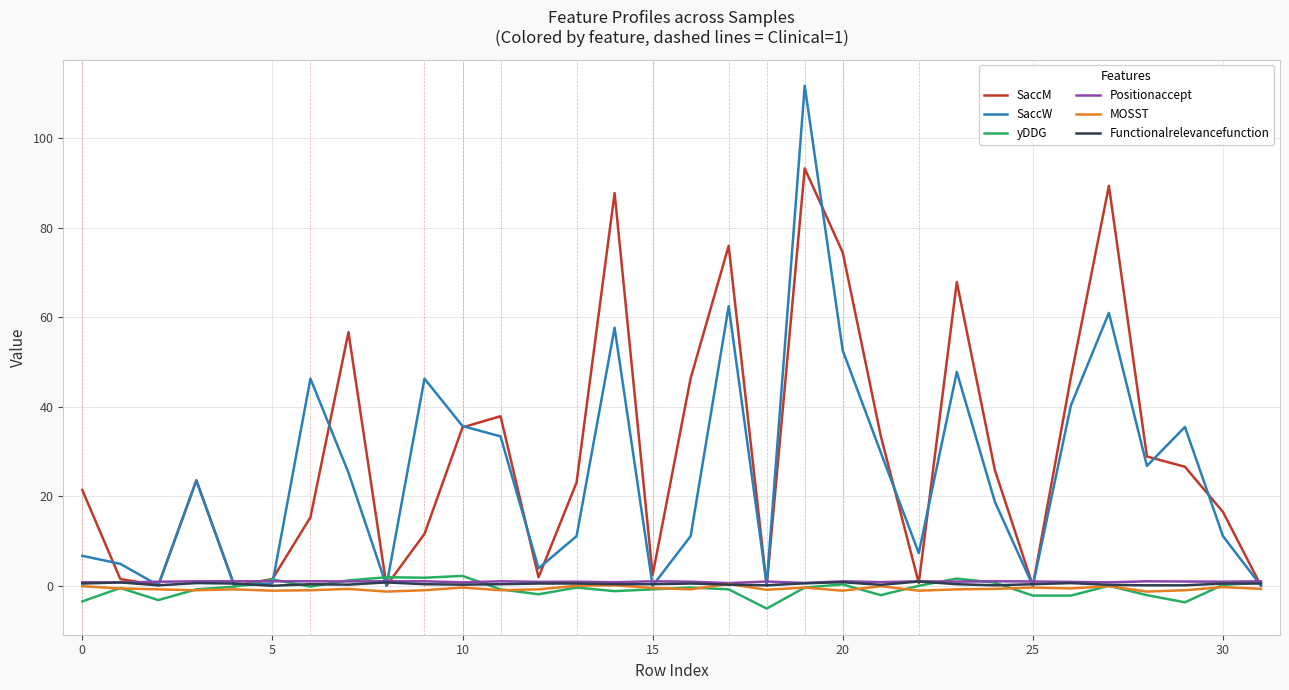

What is the smallest value displayed?

-5.1